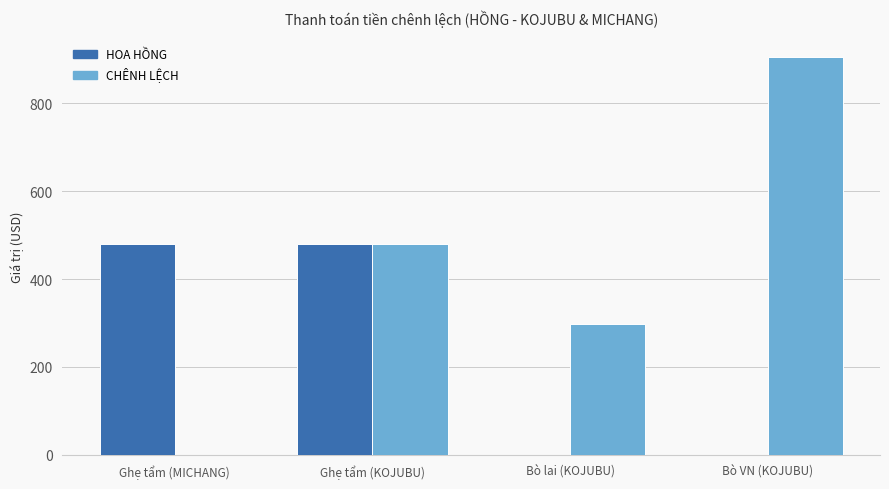

How many groups of bars are there?

4